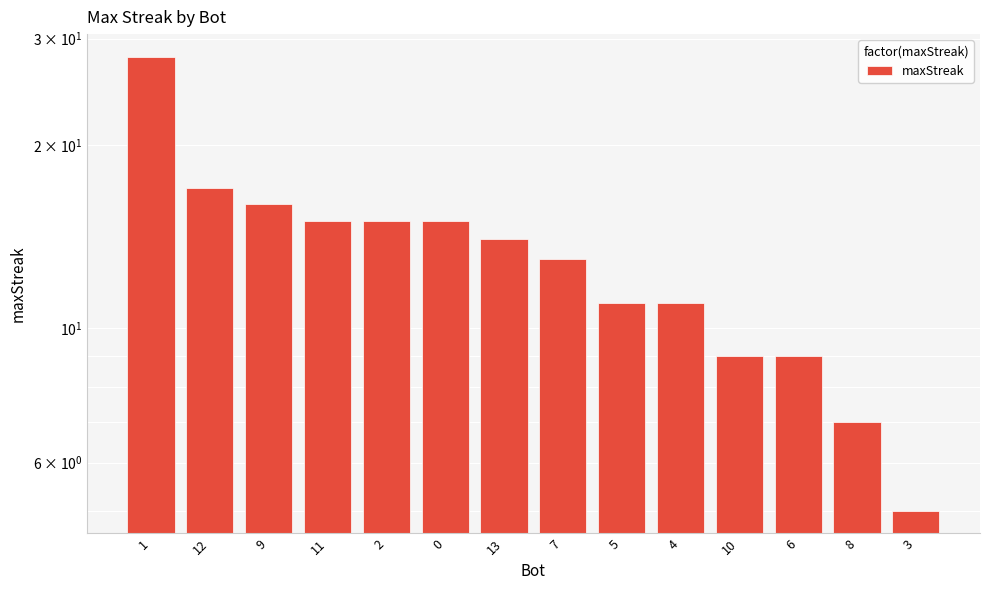

Approximately how many times larger is the value at 3 compared to 6?

0.6